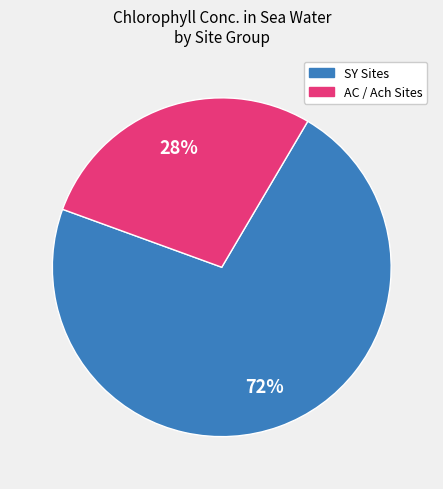

Is there any slice that represents more than half of the pie?

Yes